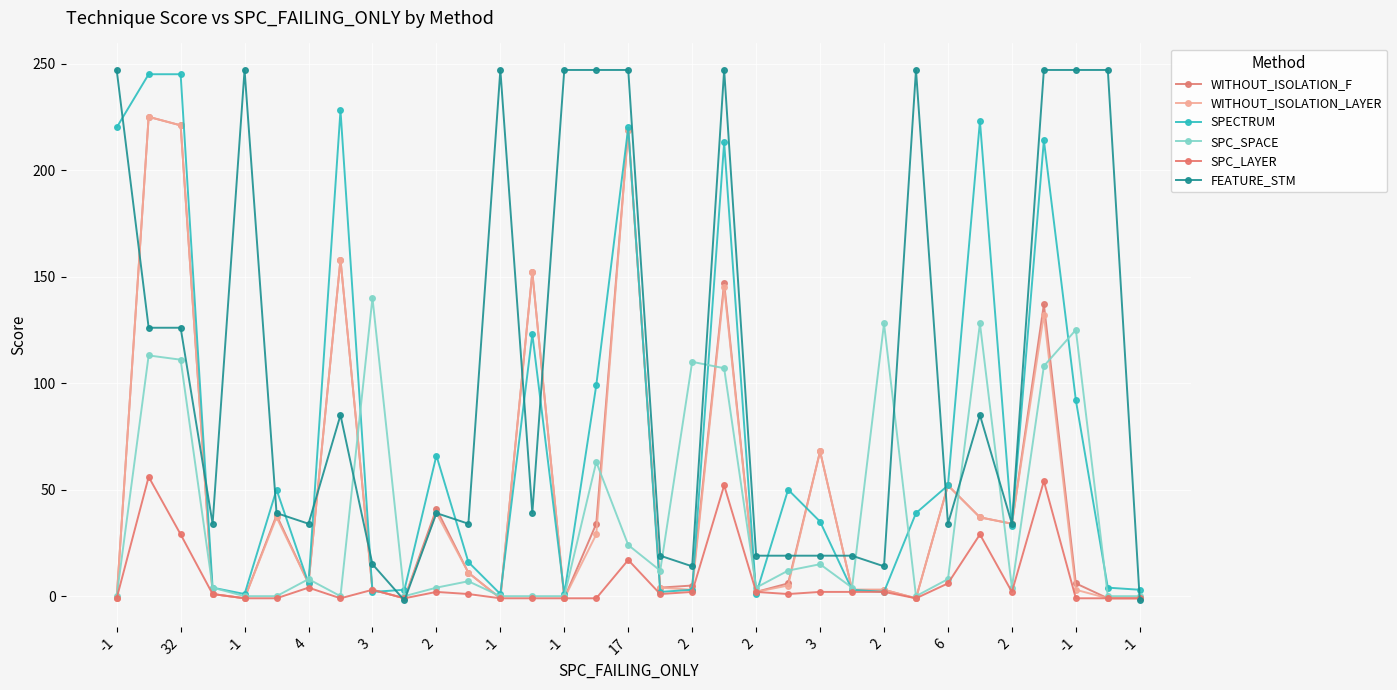

Which category has the highest value across all series?

-1